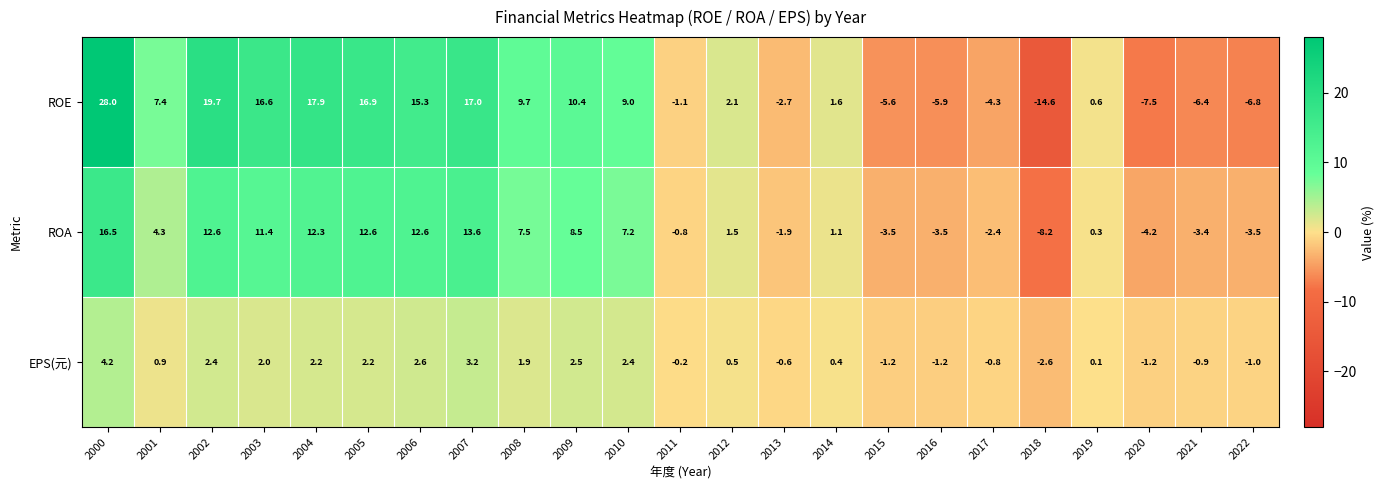

What is the sum of all ROE values?

117.3